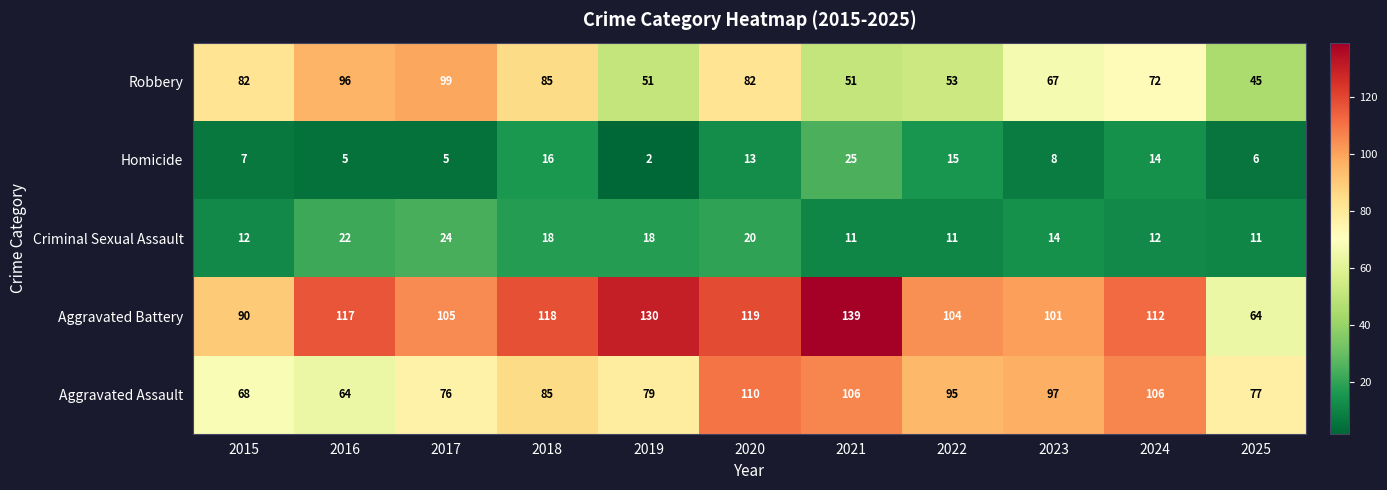

How many categories are shown in the chart?

11